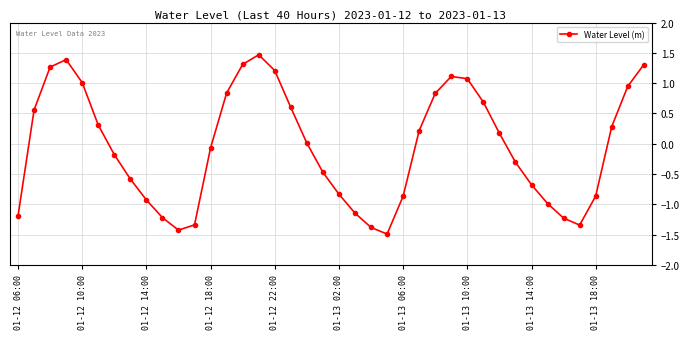

Count the number of categories in the chart.

40